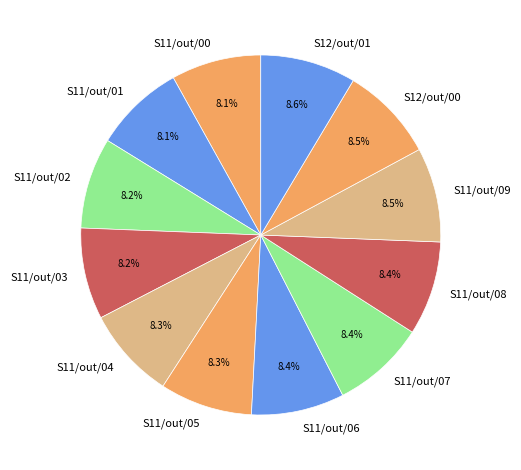

Rank the categories by value from lowest to highest.

S11/out/00, S11/out/01, S11/out/02, S11/out/03, S11/out/04, S11/out/05, S11/out/06, S11/out/07, S11/out/08, S11/out/09, S12/out/00, S12/out/01